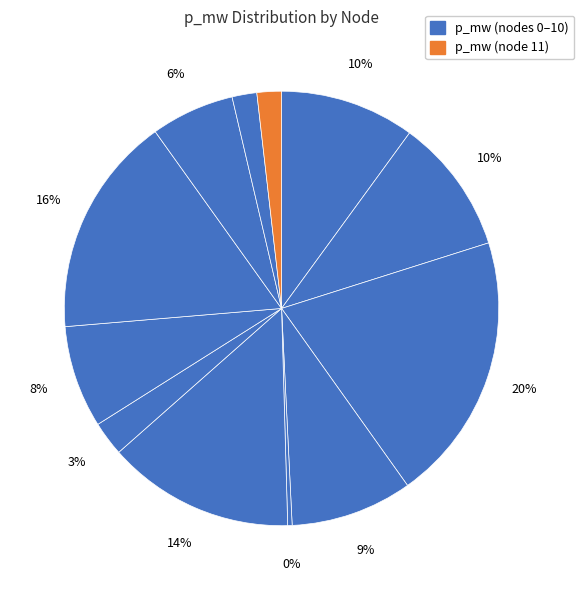

How many segments does this pie chart have?

12